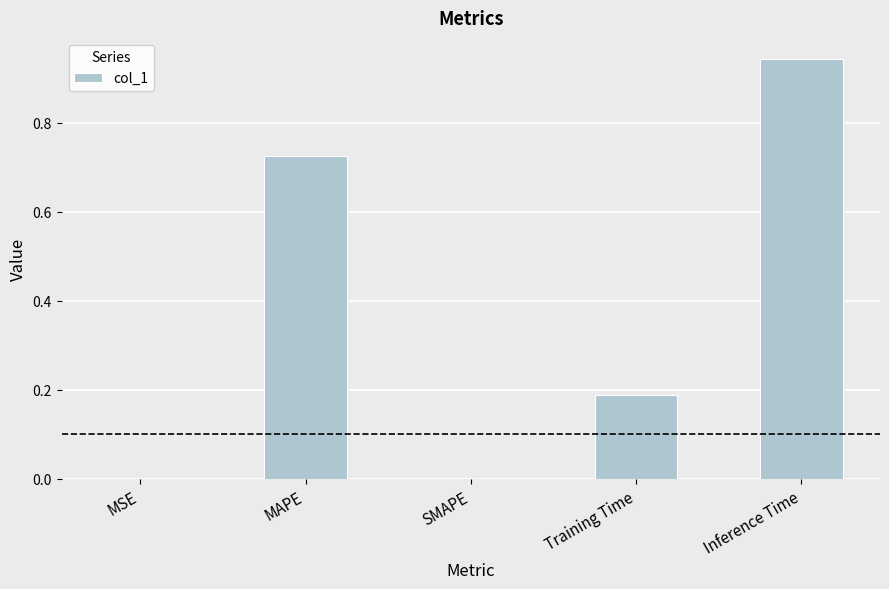

What is the change in value from Training Time to Inference Time?

+0.8